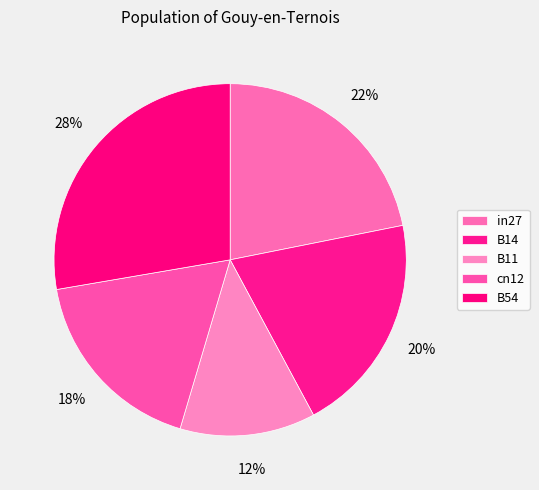

True or false: cn12 accounts for 18% of the total.

True